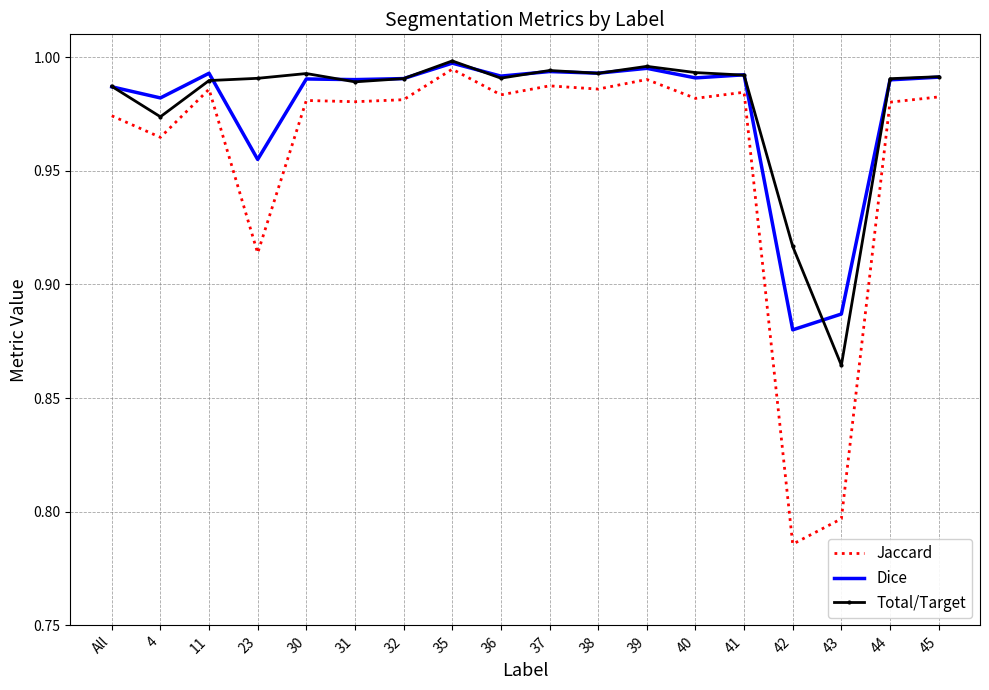

In Dice, how many points are higher than both neighbors (excluding endpoints)?

6